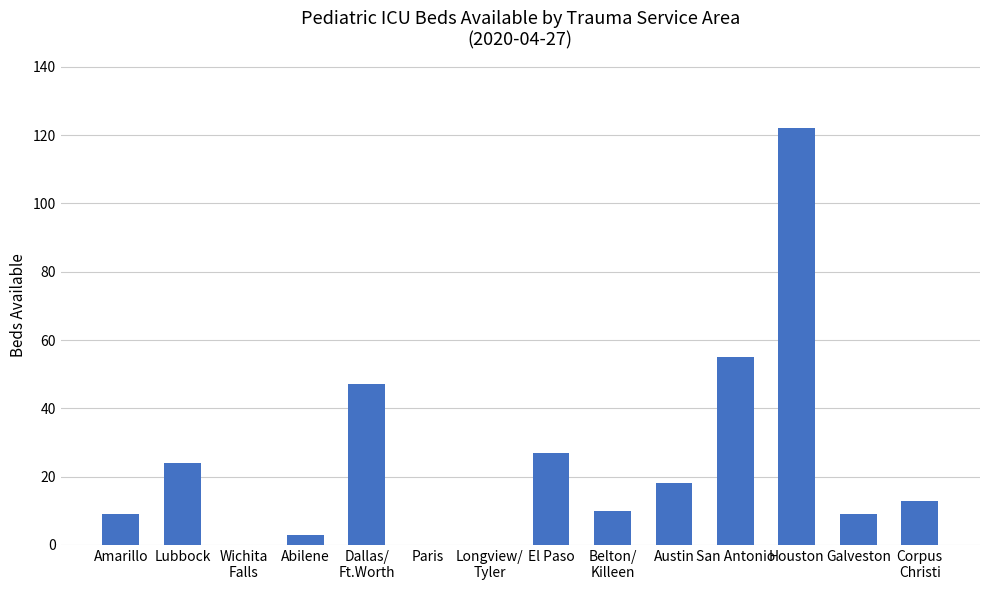

Reading left to right, transcribe all the data shown in this chart.

9	24	0	3	47	0	0	27	10	18	55	122	9	13